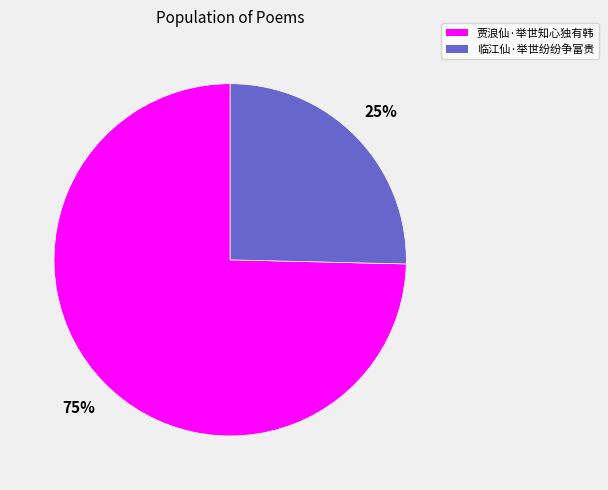

To the nearest percent, what is the average slice percentage?

50%